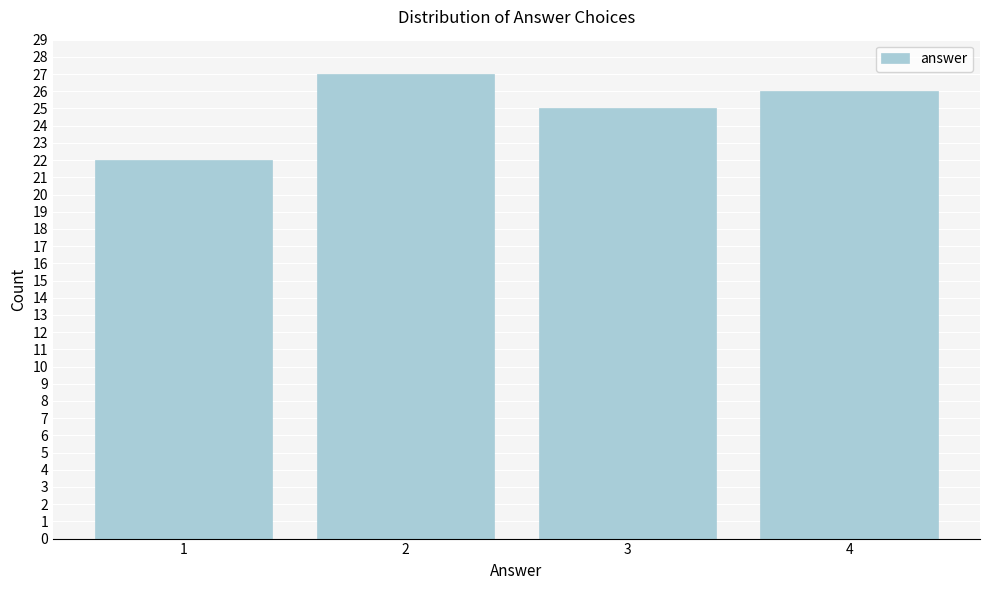

Reading left to right, list all the values displayed in this chart.

22	27	25	26